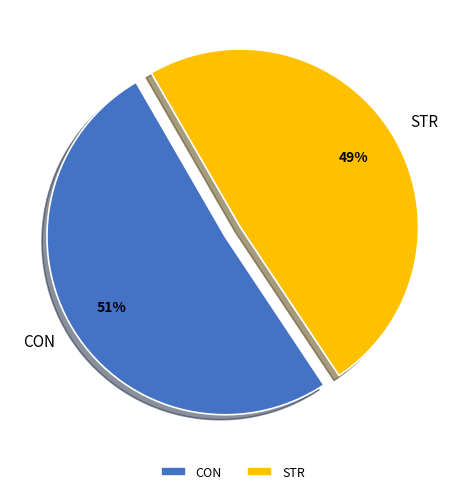

Is it true that CON is 38% of the pie?

False